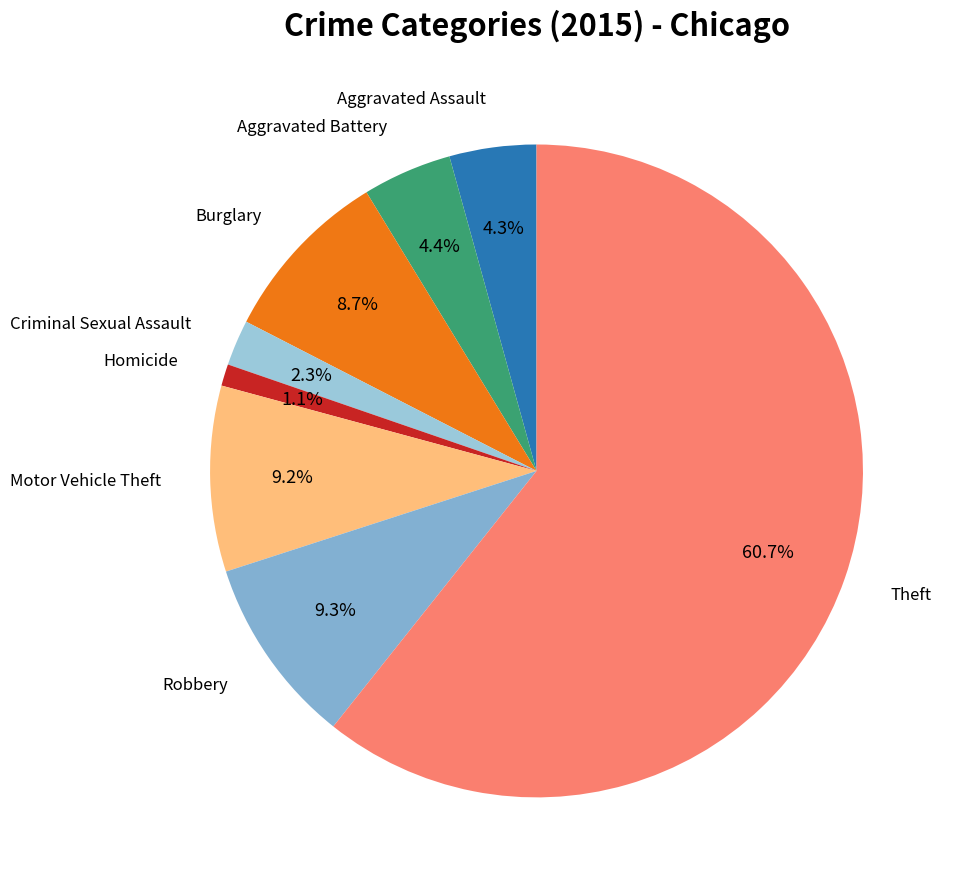

How many slices are in this pie chart?

8